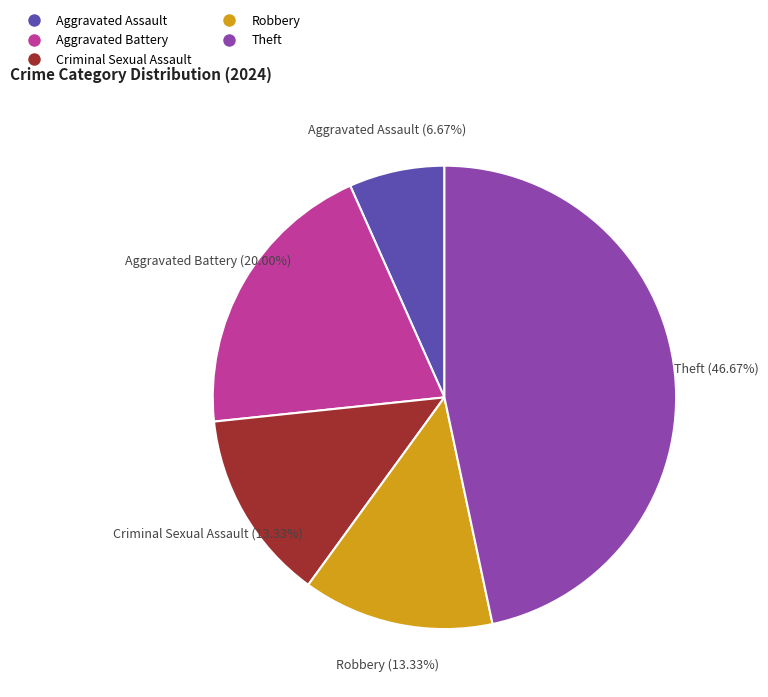

Between Aggravated Assault and Aggravated Battery, which is larger?

Aggravated Battery